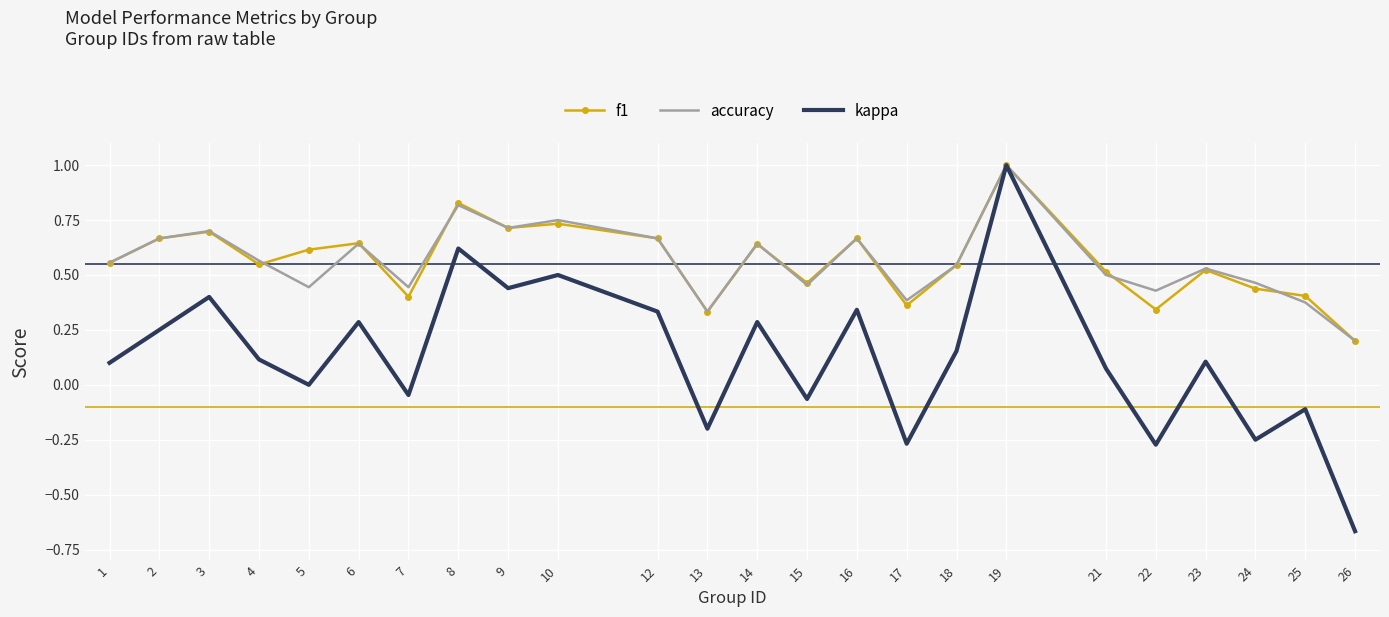

At which label does kappa reach its peak?

19